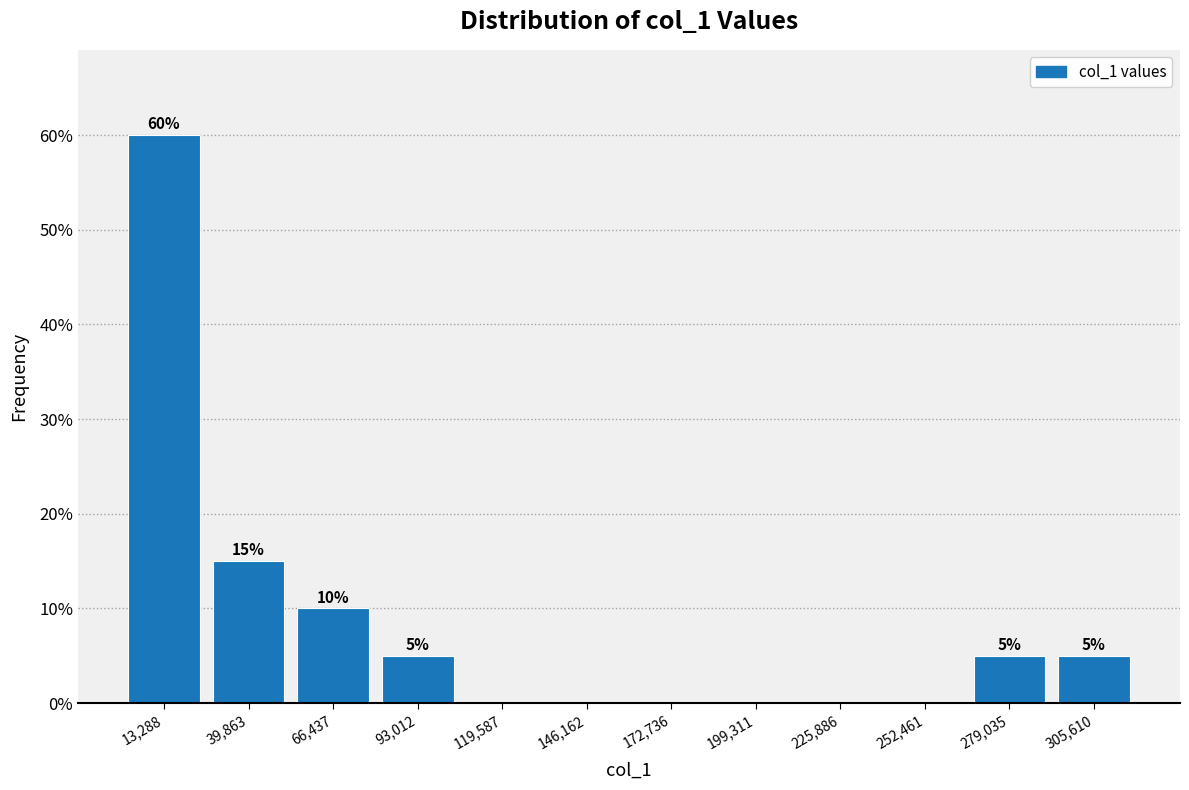

Which range on the x-axis has the tallest bar?

0 to 25000